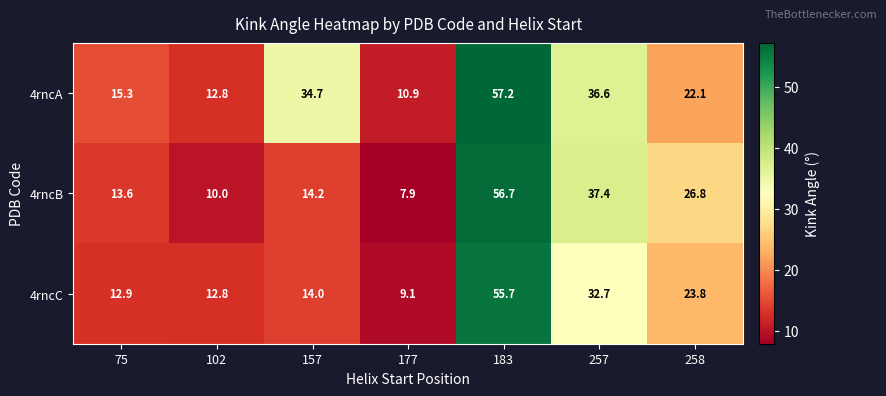

What is the maximum value shown in the chart?

57.2